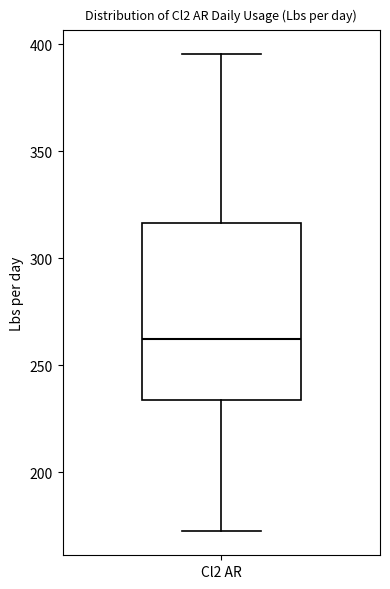

Read this box plot against the y-axis: the position of the median line, the range covered by the box, and the ends of both whiskers. The values are not printed on the chart, so give them approximately, as read against the axis.

median 260, box 235 to 315, whiskers 170 to 395